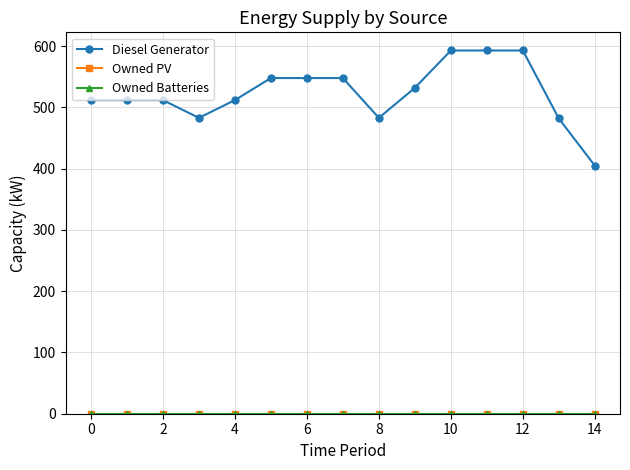

Which label corresponds to the largest value in the chart?

10